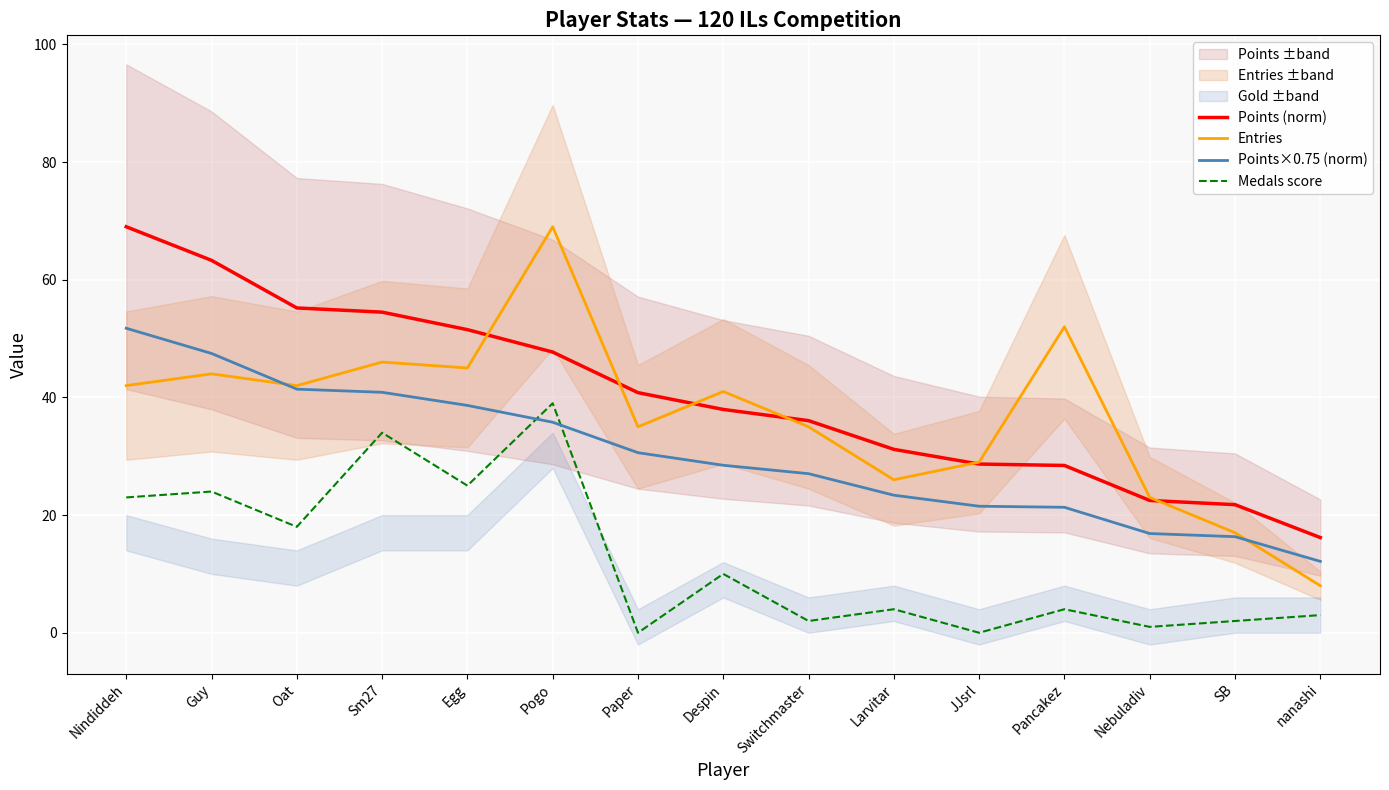

True or false: Points (norm) and Medals score intersect in this chart.

False